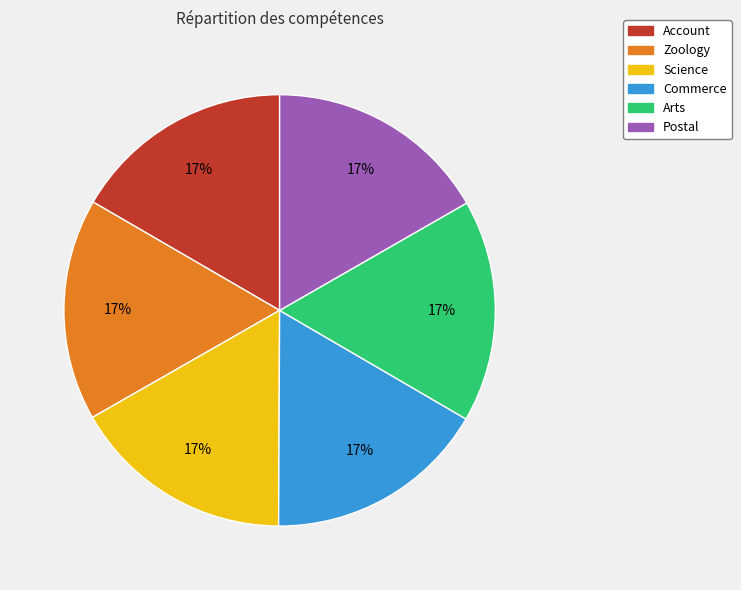

To the nearest percent, what is the average slice percentage?

17%